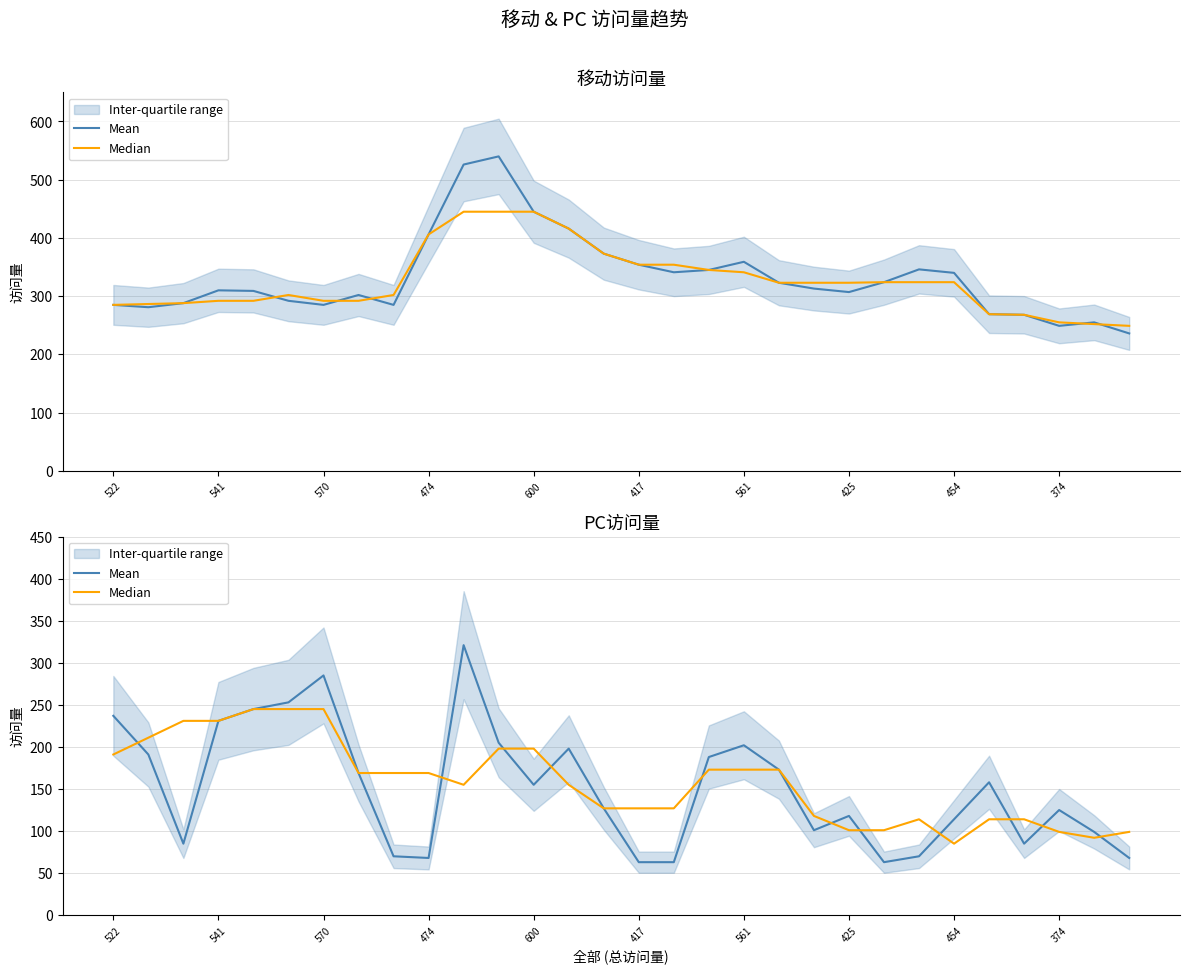

What is the approximate value of Median at 29, to the nearest 5?

100